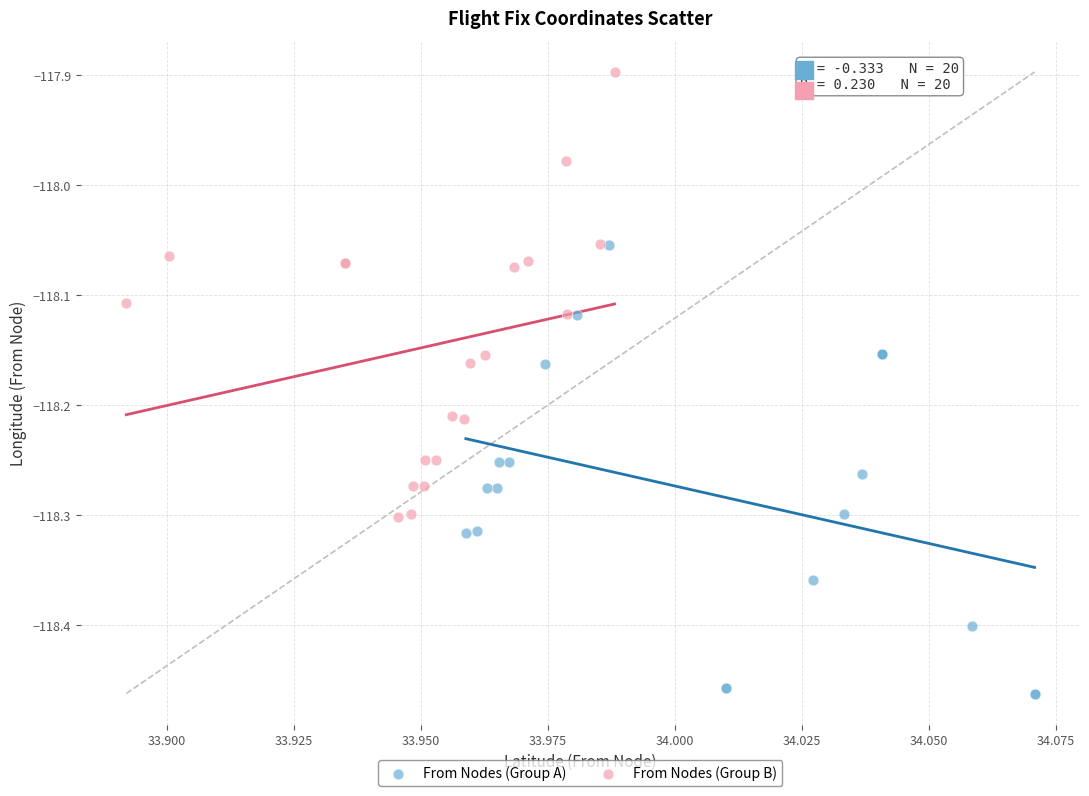

Which series reaches the maximum Y coordinate?

From Nodes (Group B)